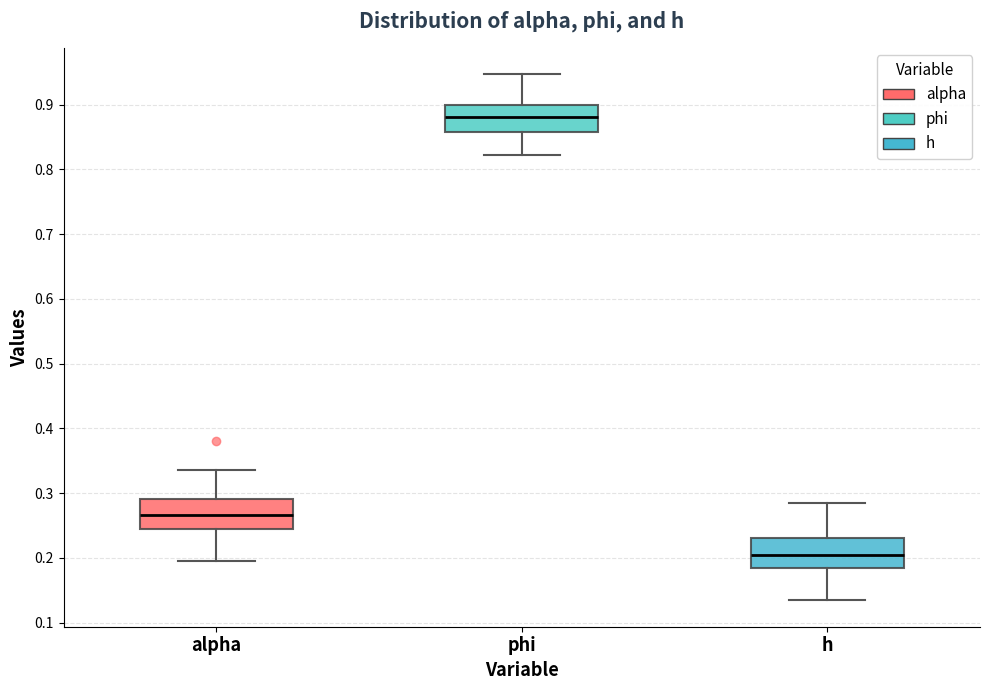

Reading left to right, read every box against the y-axis: the position of its median line, the range the box covers, and the ends of its whiskers. The values are not printed on the chart, so give them approximately, as read against the axis.

alpha: median 0.27, box 0.24 to 0.29, whiskers 0.20 to 0.34
phi: median 0.88, box 0.86 to 0.90, whiskers 0.82 to 0.95
h: median 0.20, box 0.18 to 0.23, whiskers 0.13 to 0.28